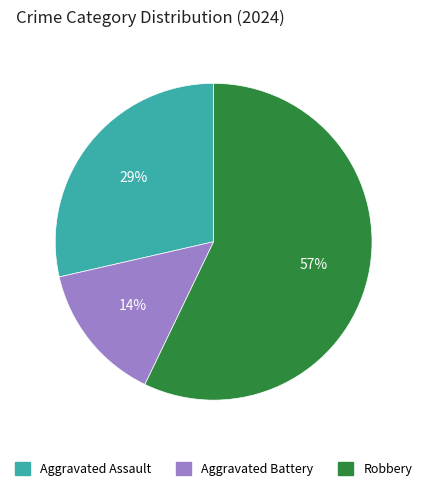

Between Aggravated Assault and Robbery, which is larger?

Robbery